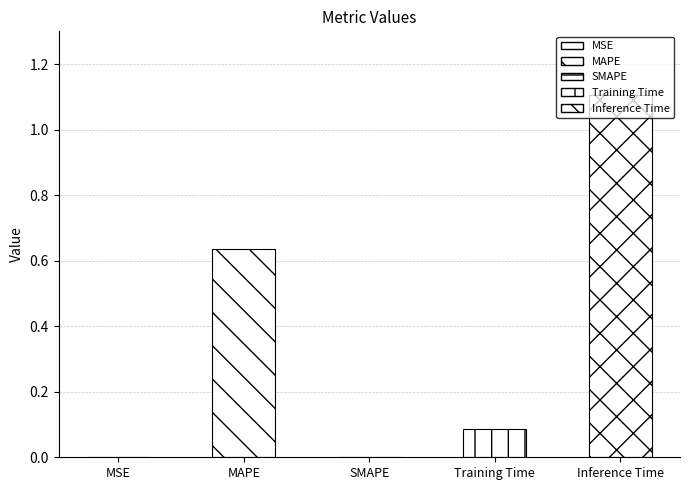

Is it true that the value at Training Time is 0.1?

False